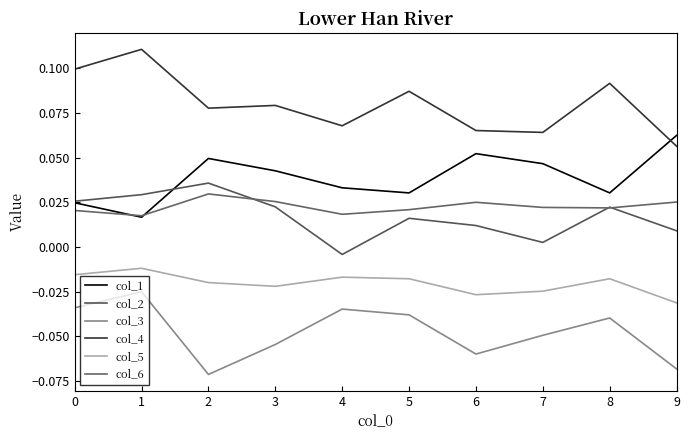

True or false: col_2 and col_4 intersect in this chart.

False